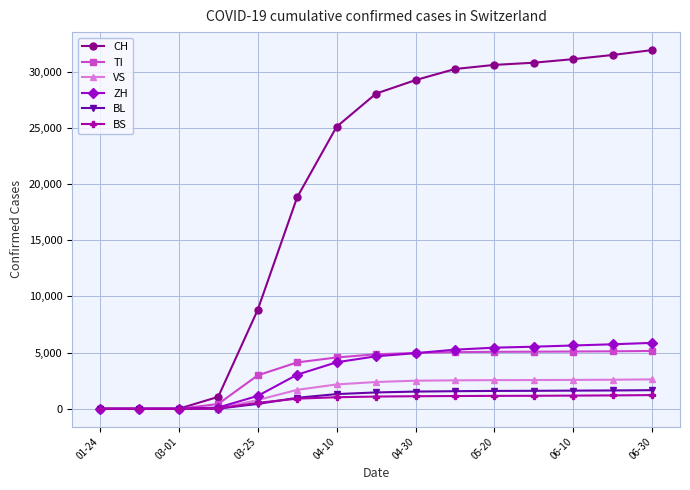

How many data points in BS are less than 1088?

7